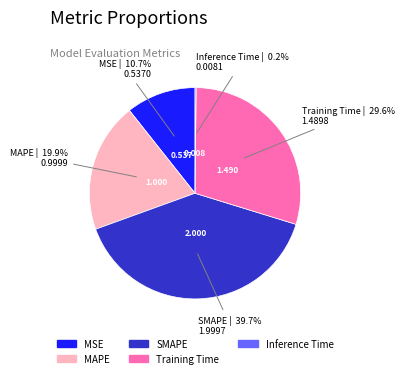

Which category has the biggest portion of the pie?

SMAPE